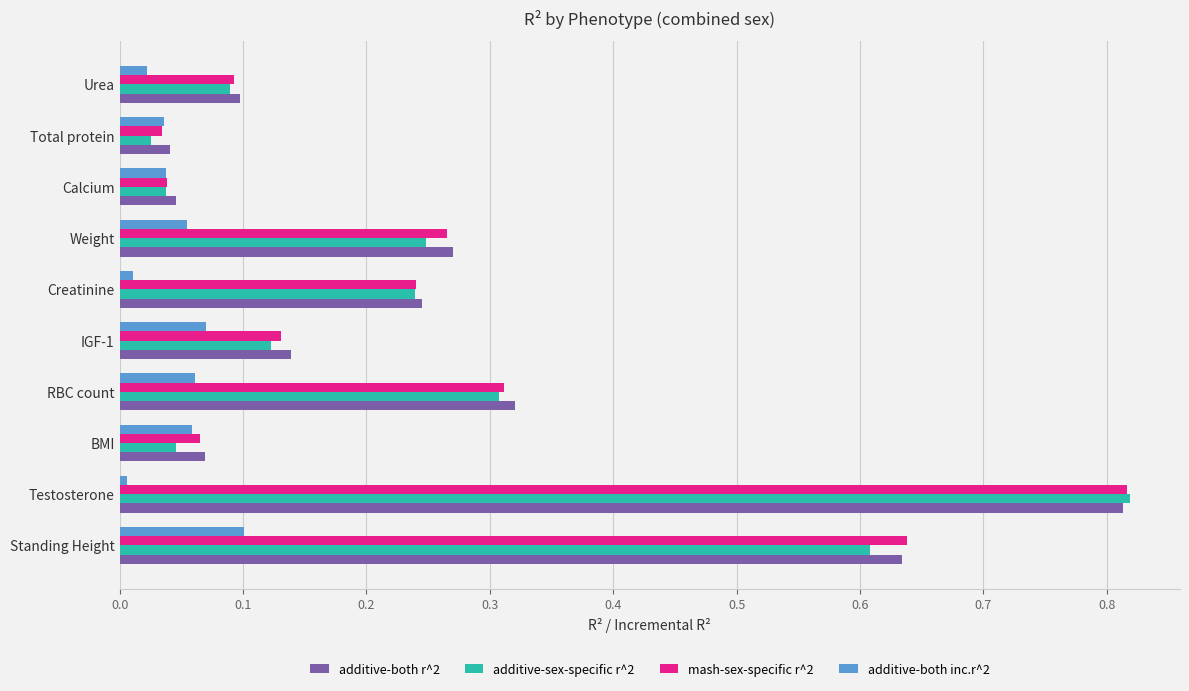

At which label does additive-sex-specific r^2 reach its peak?

Testosterone